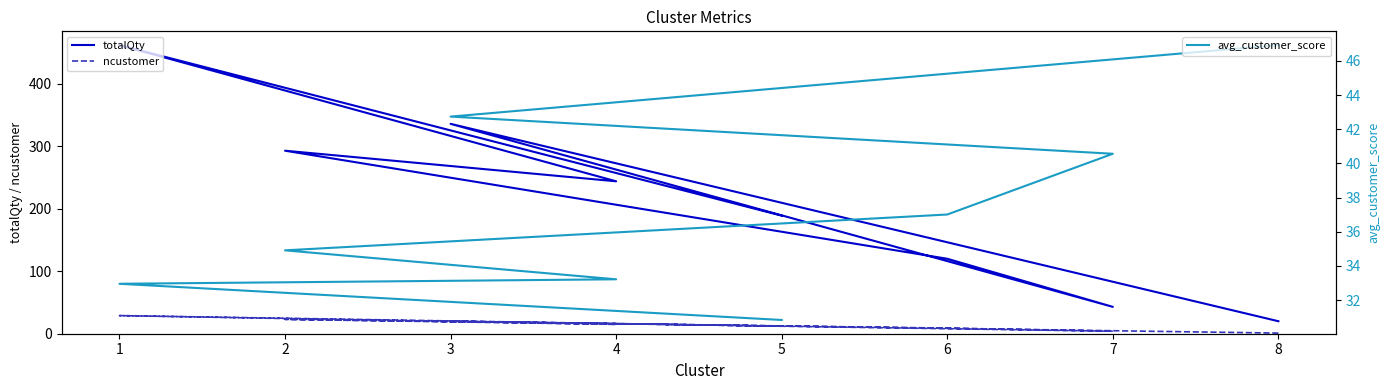

Where do totalQty and avg_customer_score first cross each other?

8 and 3